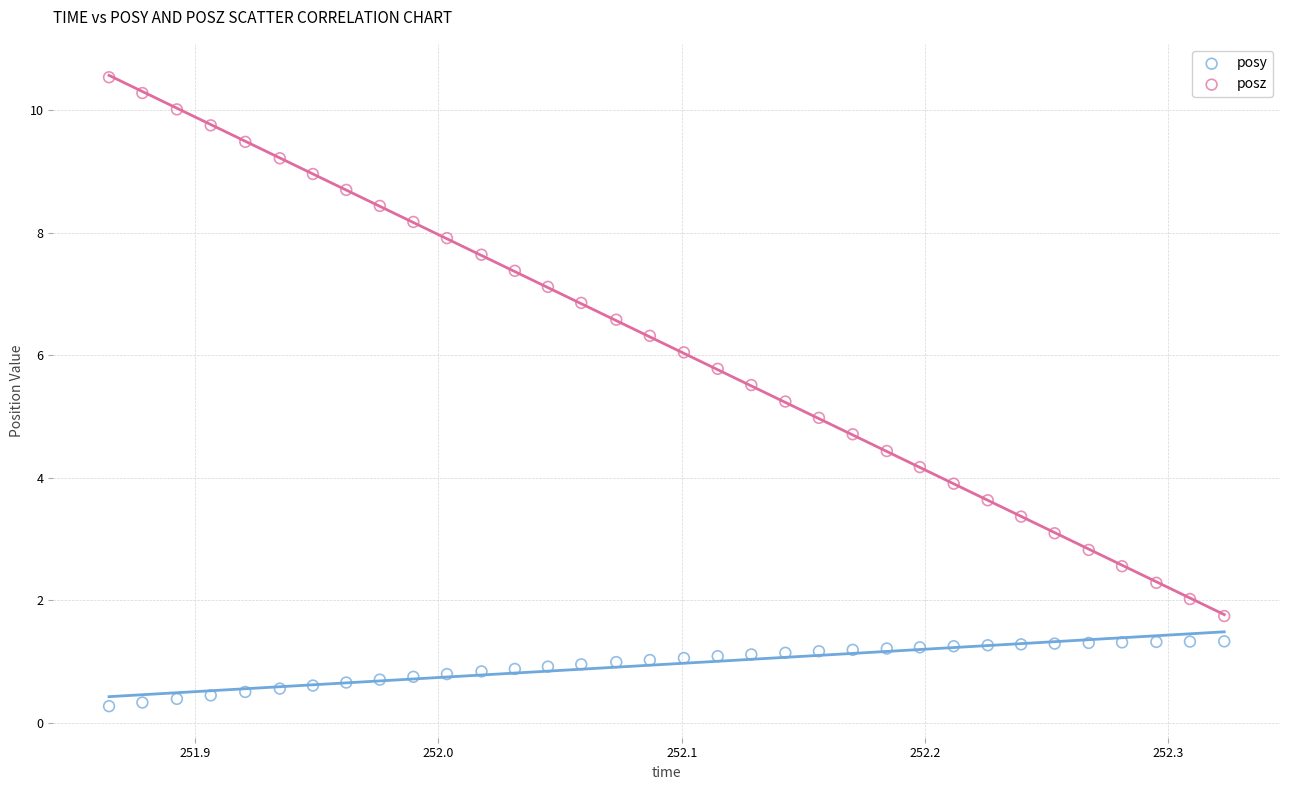

What are all the series names shown in the legend?

posy, posz